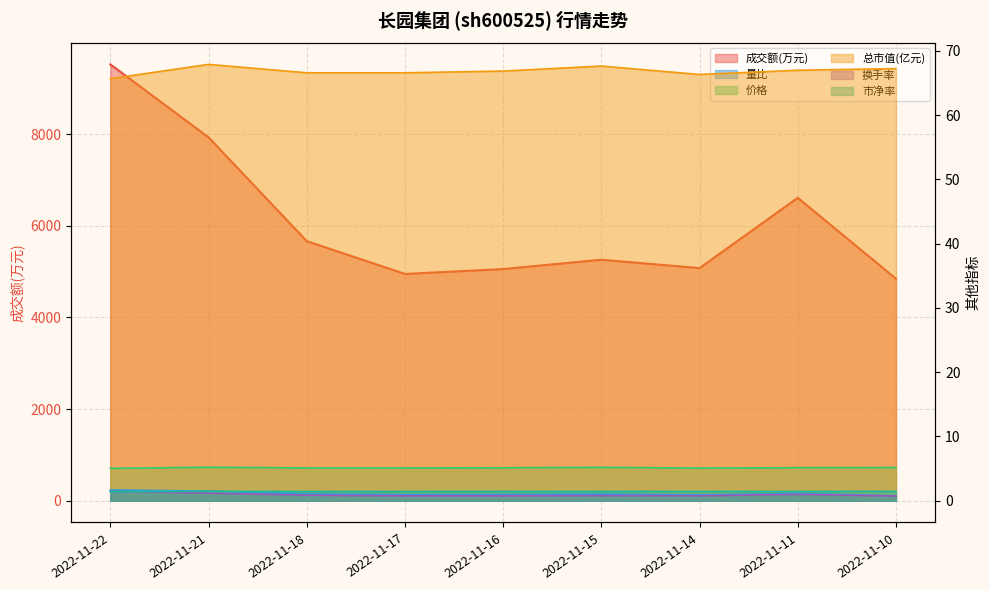

What is the spread (max minus min) of values at 2022-11-18?

5664.1